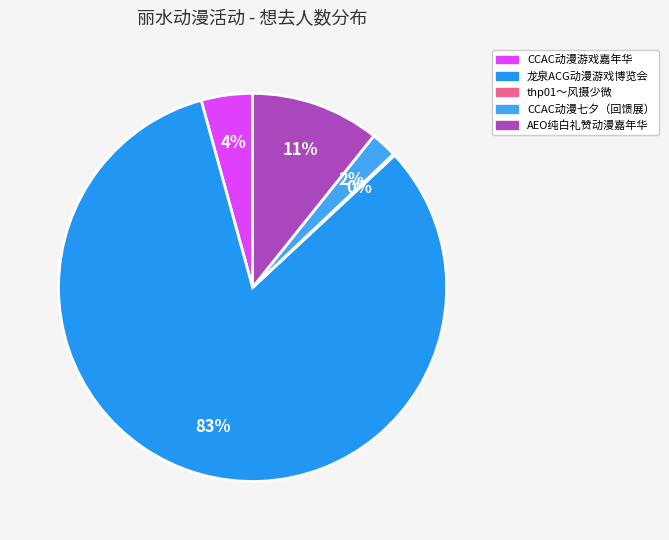

To the nearest percent, what portion does 龙泉ACG动漫游戏博览会 represent?

83%